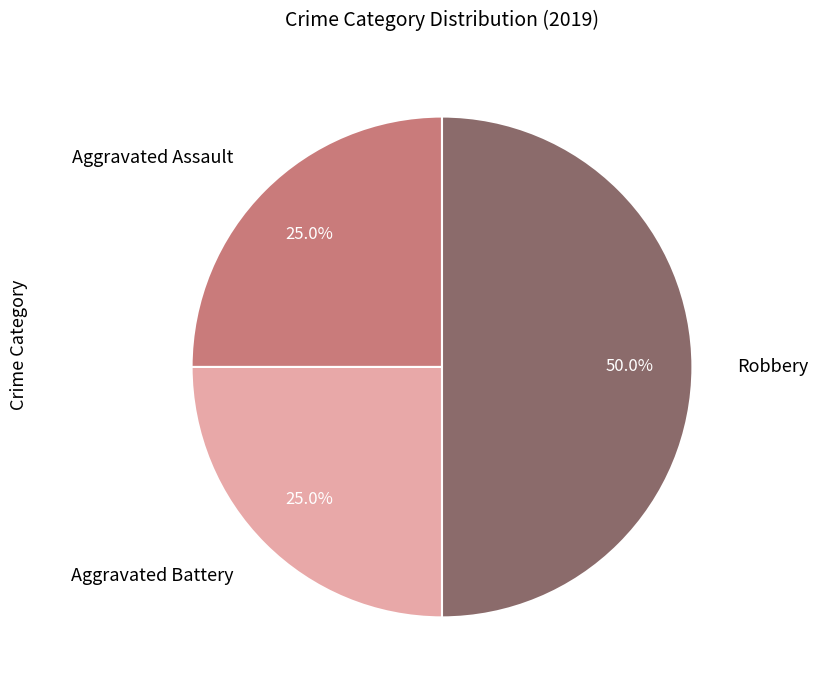

To the nearest percent, what percentage of the pie is Aggravated Assault?

25%